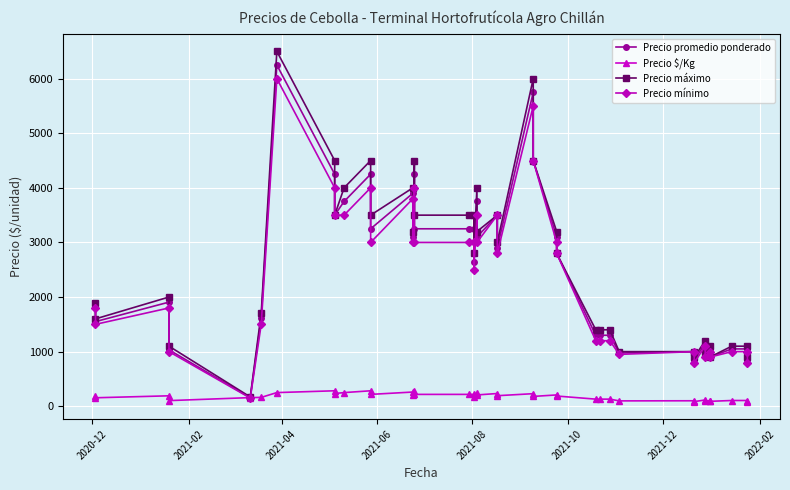

True or false: Precio promedio ponderado has more than 1 interior local peaks.

True